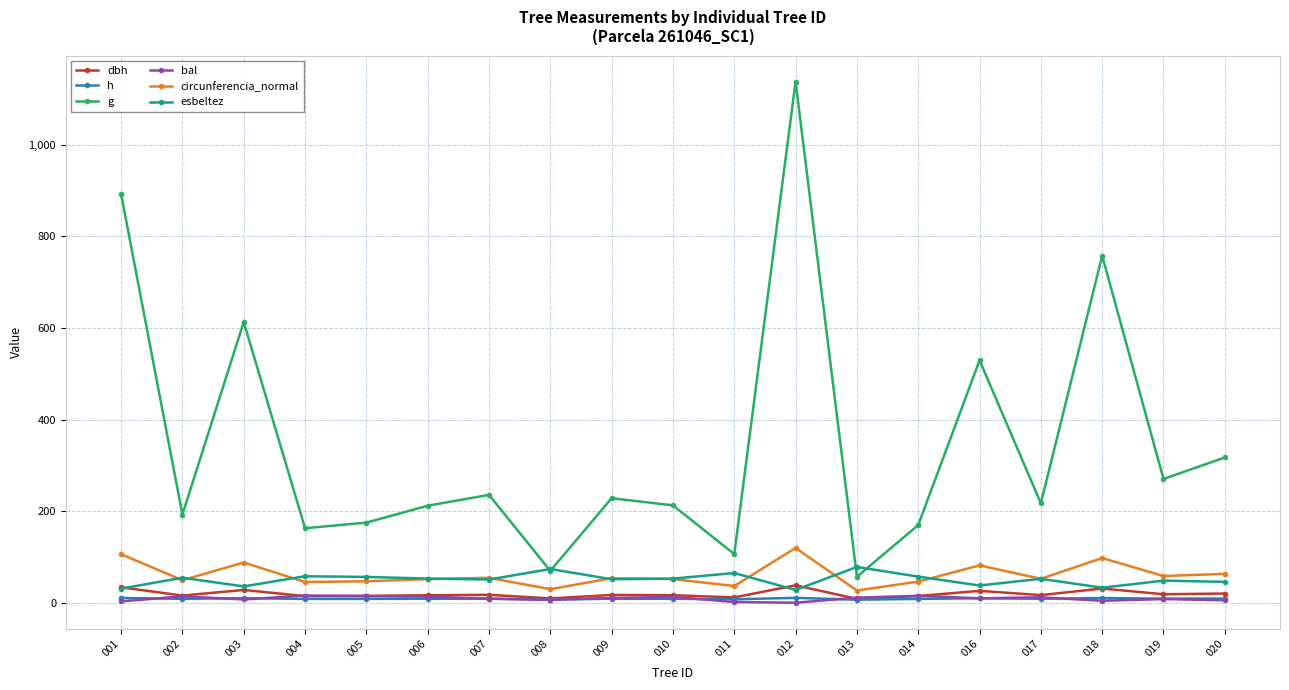

Which series changed the most between 001 and 009?

g